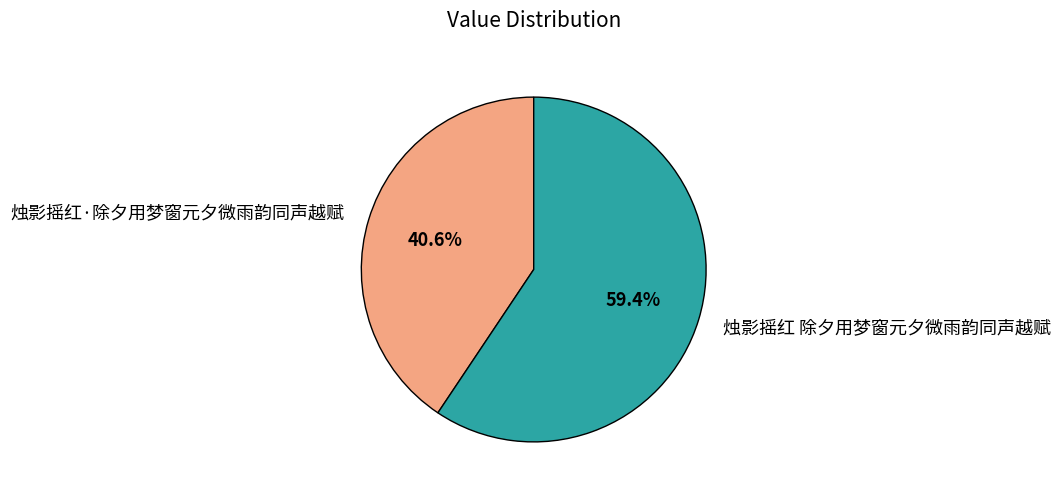

What is the smallest slice in the pie chart?

烛影摇红·除夕用梦窗元夕微雨韵同声越赋